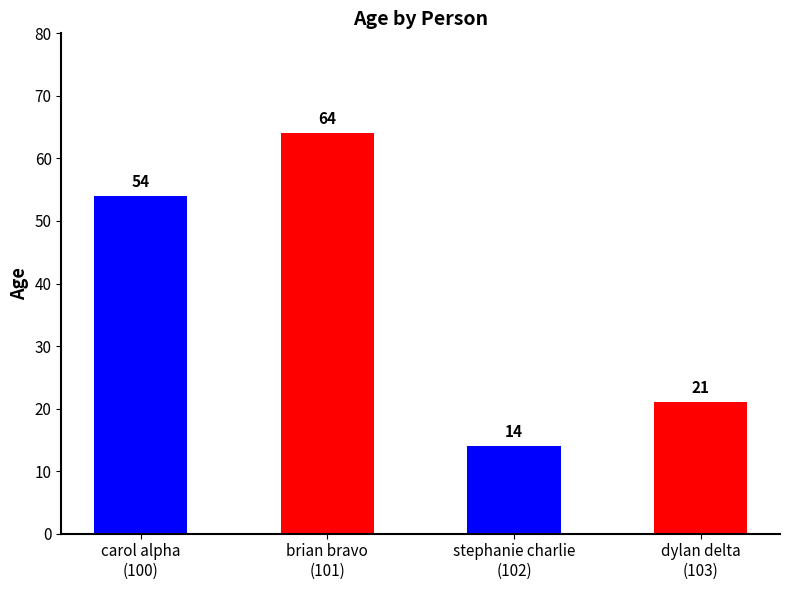

What is the minimum value shown in the chart?

14